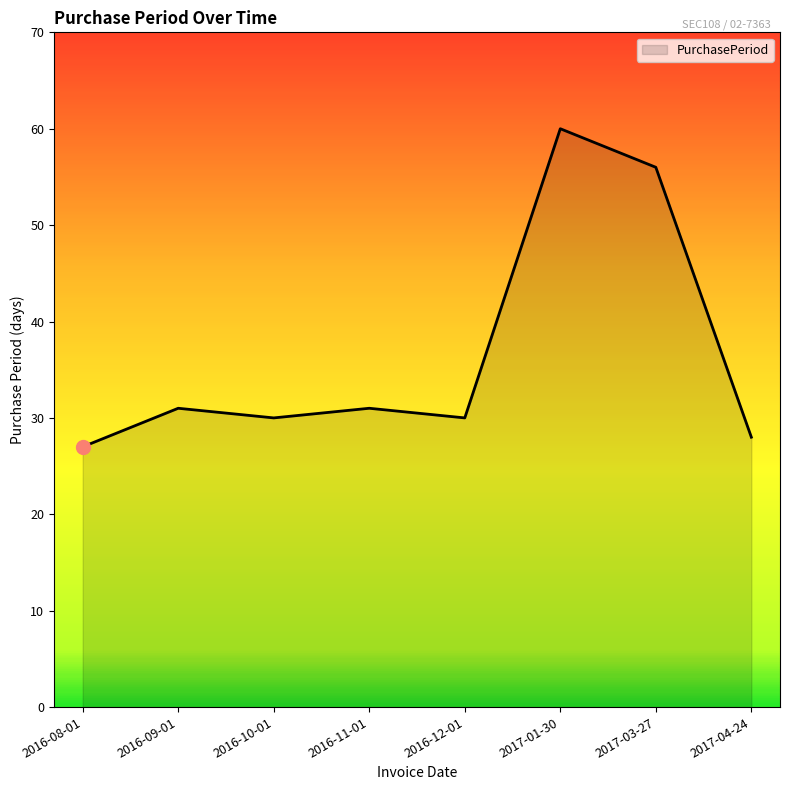

What is the greatest value displayed?

60